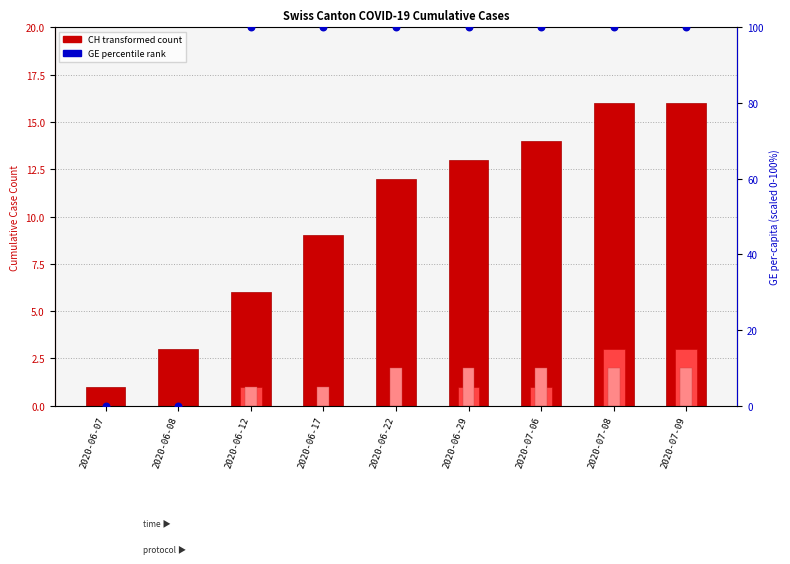

Which series contains the highest Y value?

GE per-capita rank